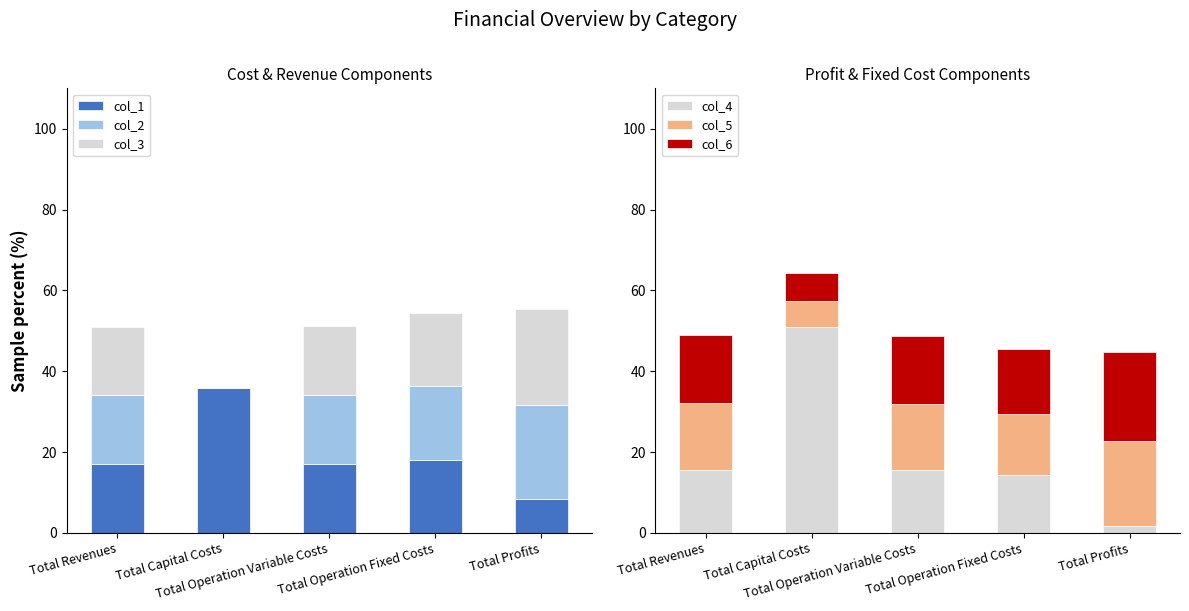

What is the value of the col_6 bar at the 4th from the left?

16.1